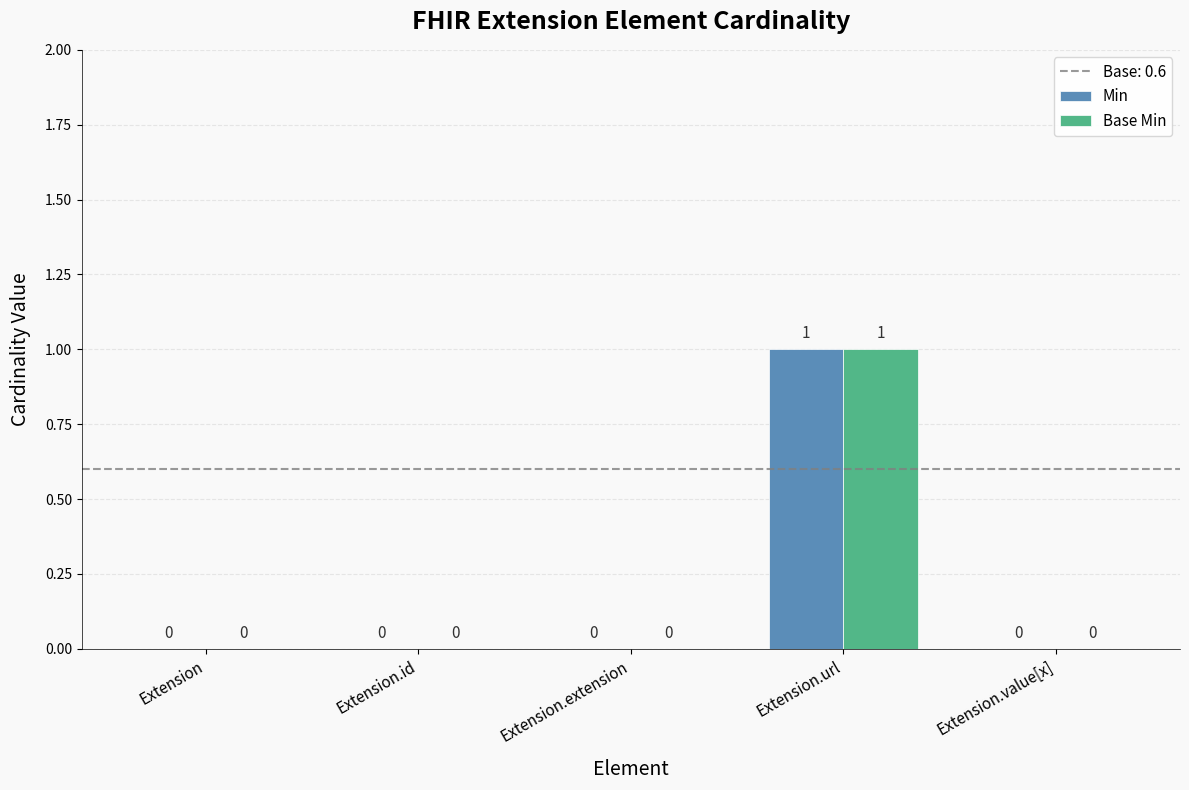

How many groups of bars are there?

5